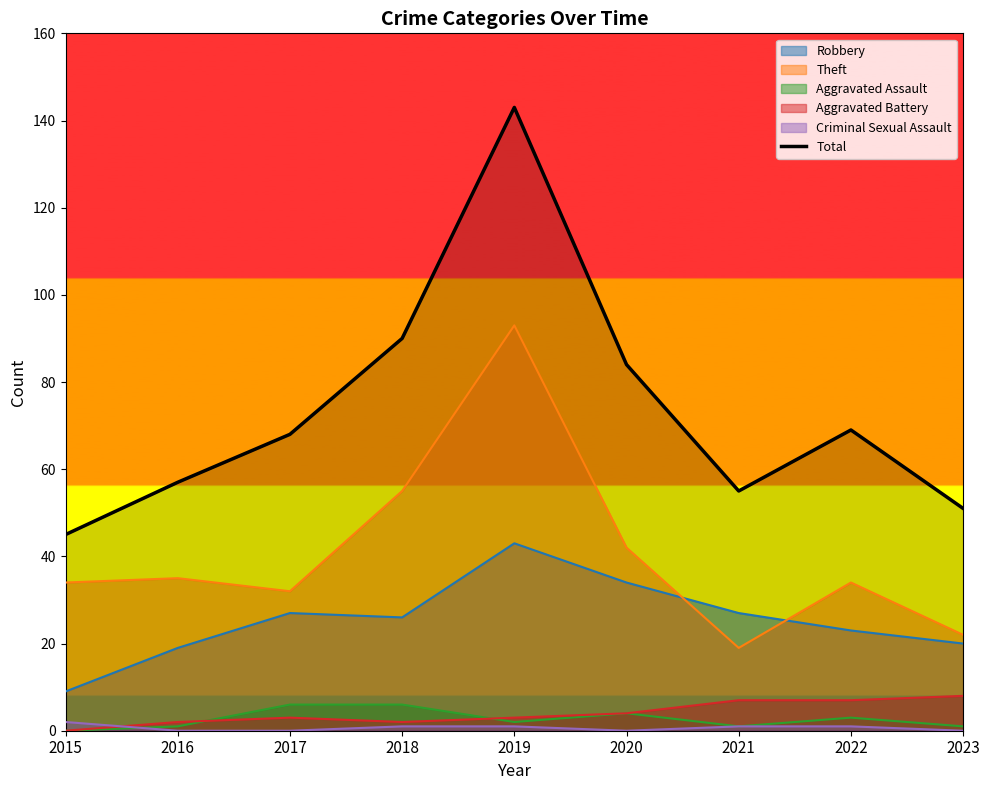

How many lines are shown in the chart?

6